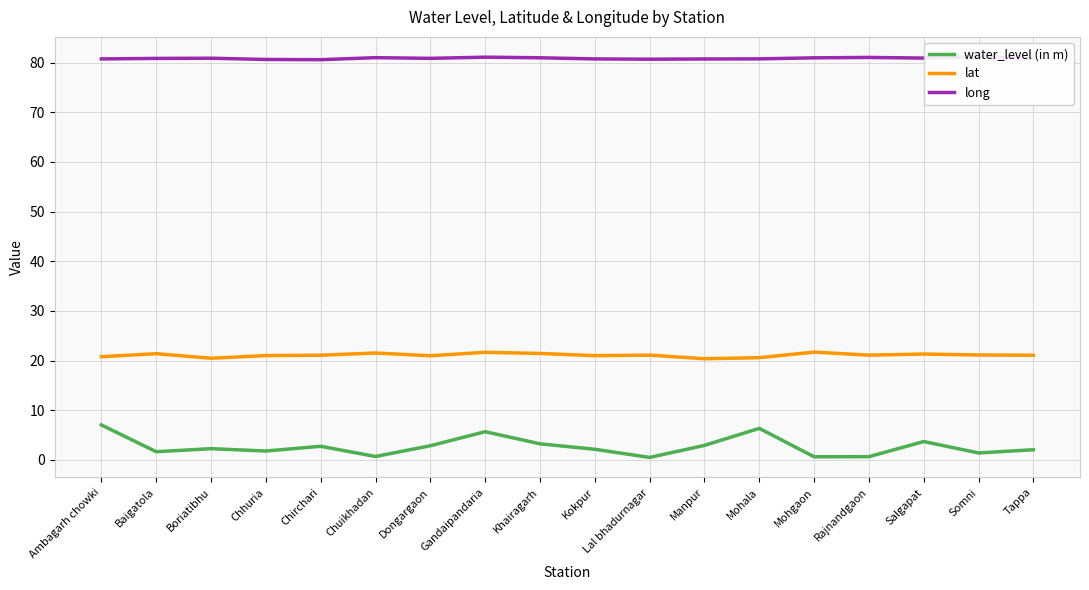

How many data points in lat are above 21?

12